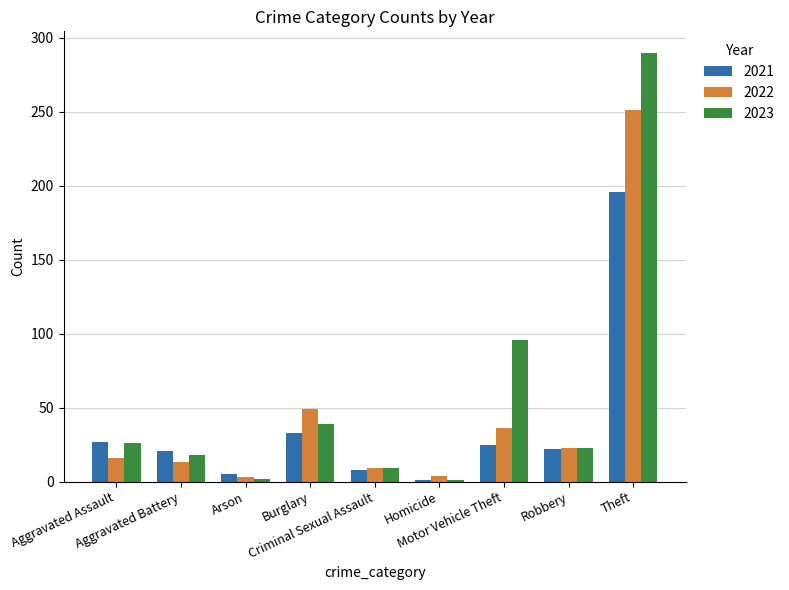

List the series in order of their peak value, highest first.

2023, 2022, 2021